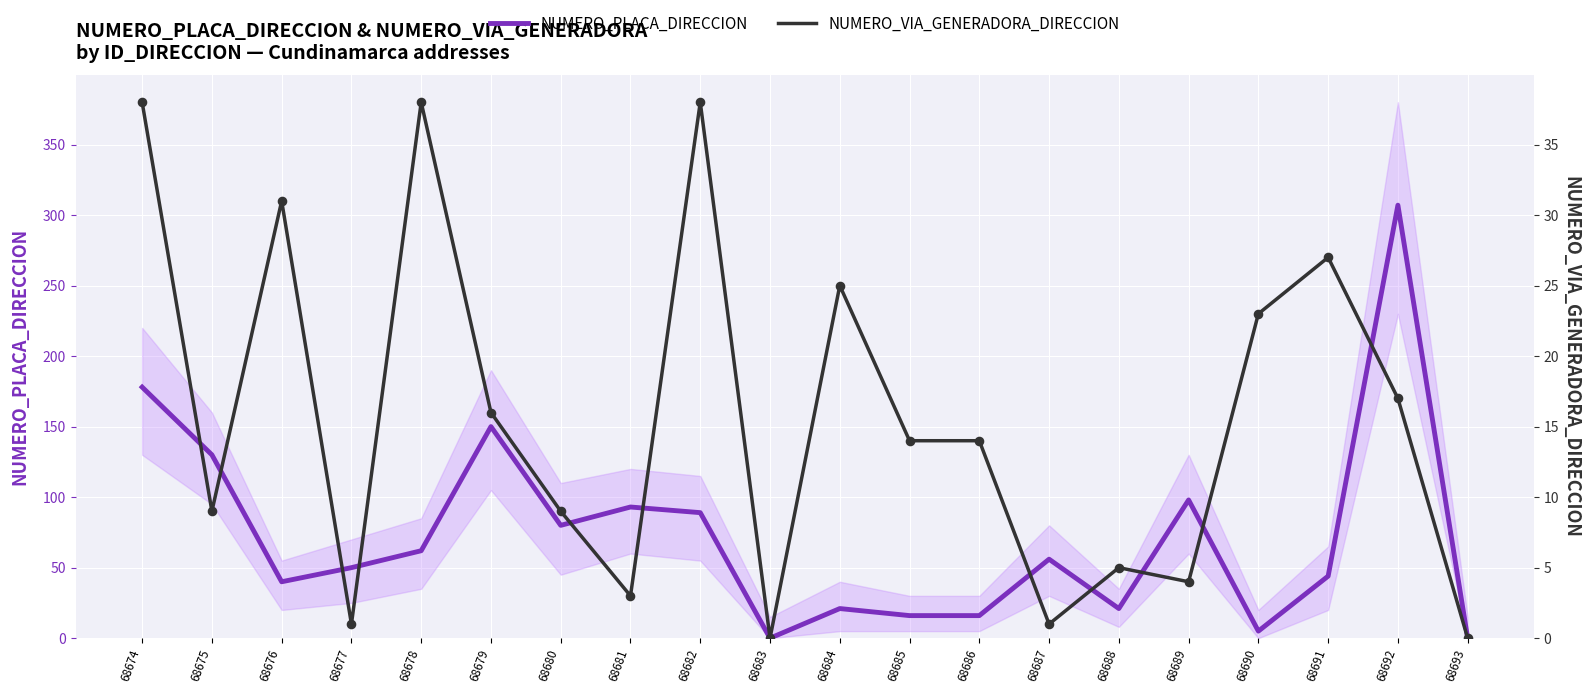

Is the value of NUMERO_PLACA_DIRECCION at 68691 greater than the value of NUMERO_VIA_GENERADORA_DIRECCION at 68678?

Yes